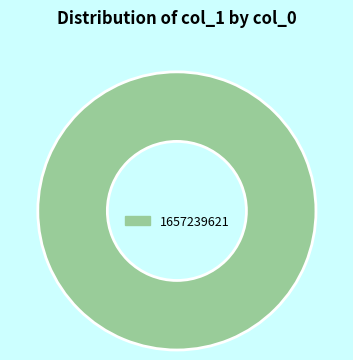

True or false: 1657239621 accounts for 100% of the total.

True